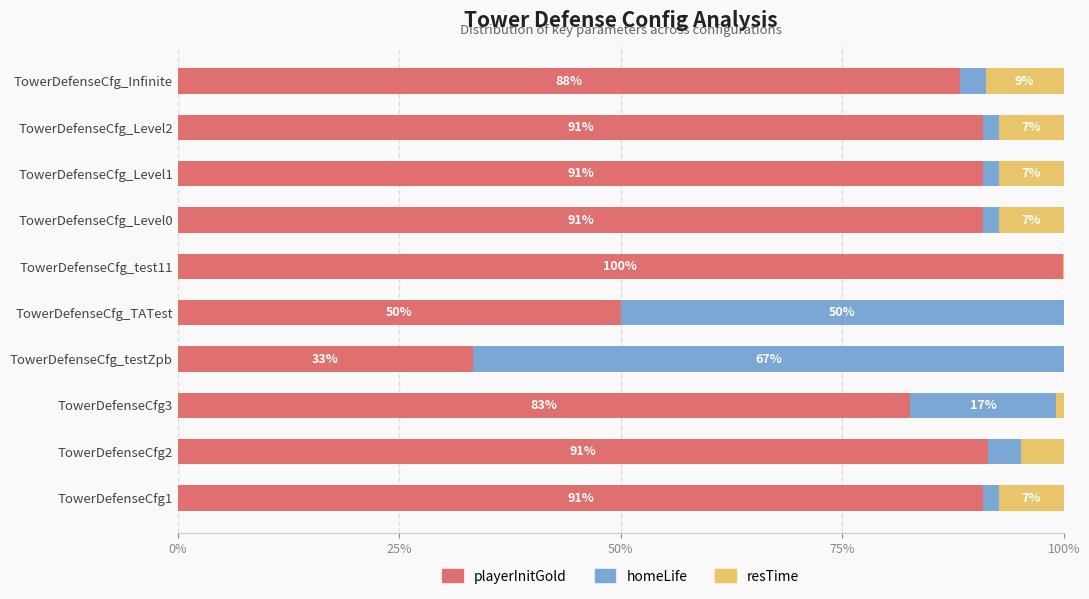

What is the total value across all series at TowerDefenseCfg_TATest?

100.0